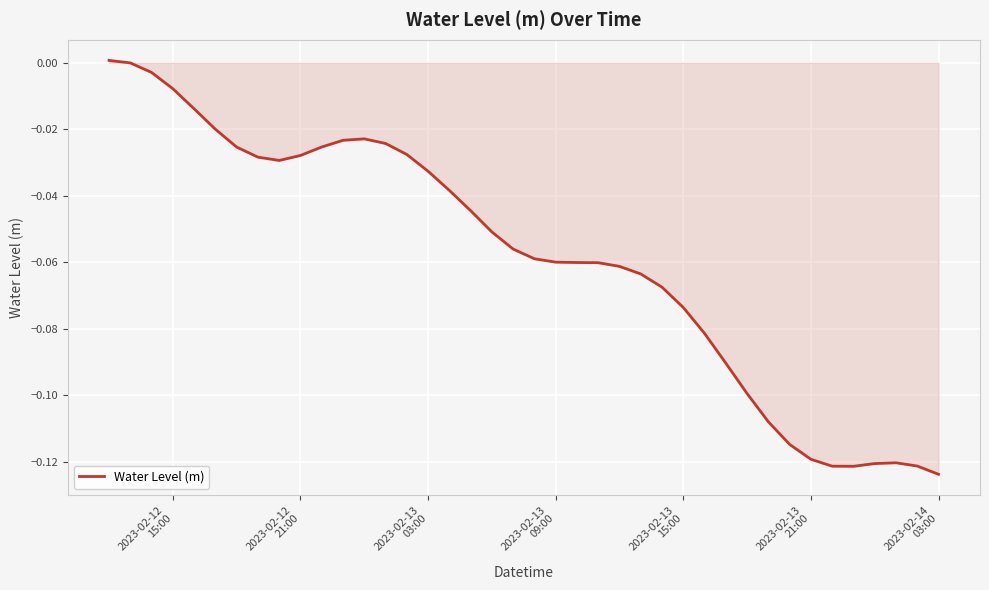

Reading left to right, extract all data points from this chart.

0.0	-0.0	-0.0	-0.0	-0.0	-0.0	-0.0	-0.0	-0.0	-0.0	-0.0	-0.0	-0.0	-0.0	-0.0	-0.0	-0.0	-0.0	-0.1	-0.1	-0.1	-0.1	-0.1	-0.1	-0.1	-0.1	-0.1	-0.1	-0.1	-0.1	-0.1	-0.1	-0.1	-0.1	-0.1	-0.1	-0.1	-0.1	-0.1	-0.1